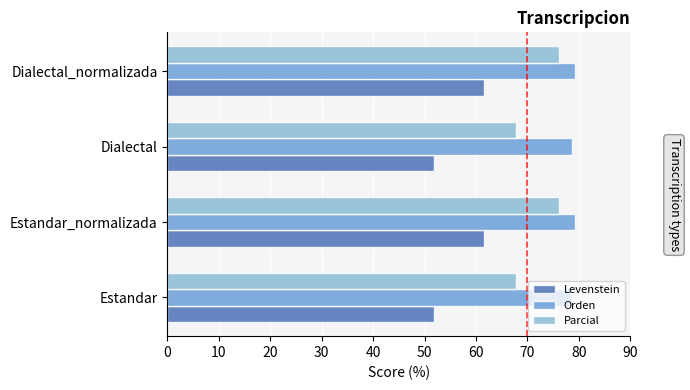

What is the maximum value for Levenstein?

61.5